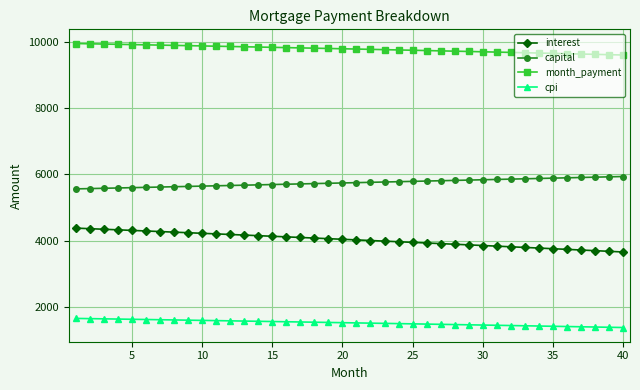

What is the minimum value shown in the chart?

1385.6